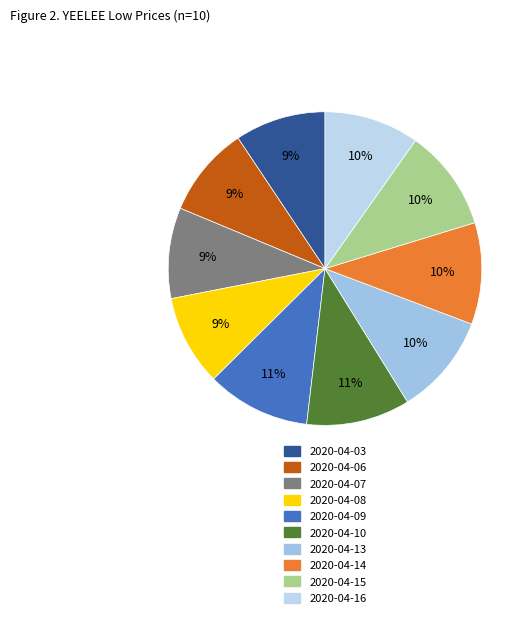

What is the total percentage of 2020-04-07 and 2020-04-13?

19.8%